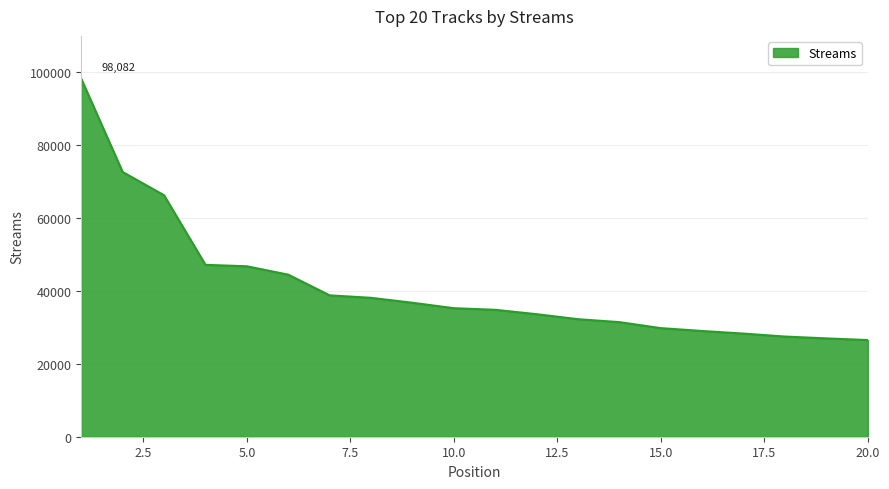

What is the smallest value displayed?

26490